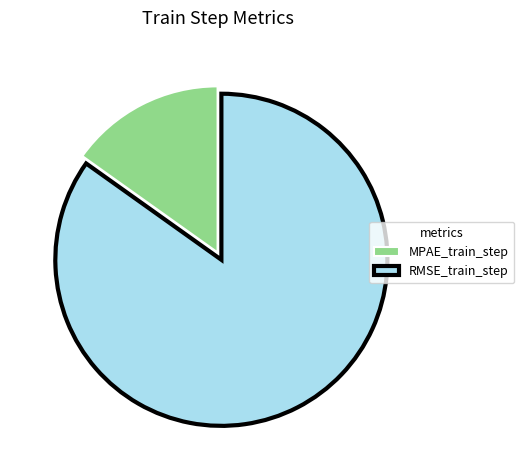

The RMSE_train_step slice represents 85% of the pie. True or false?

True